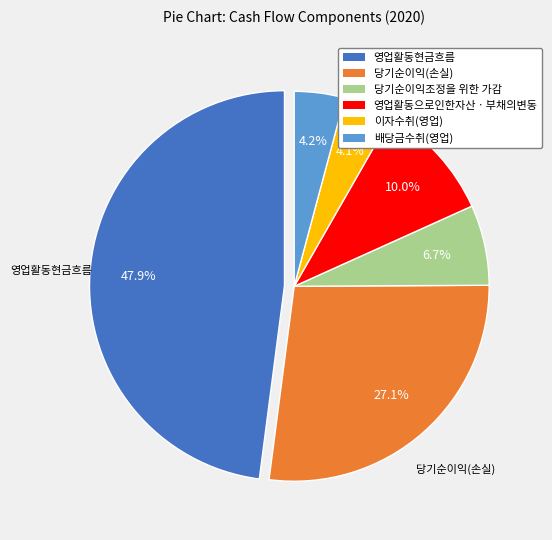

What is the largest slice in the pie chart?

영업활동현금흐름